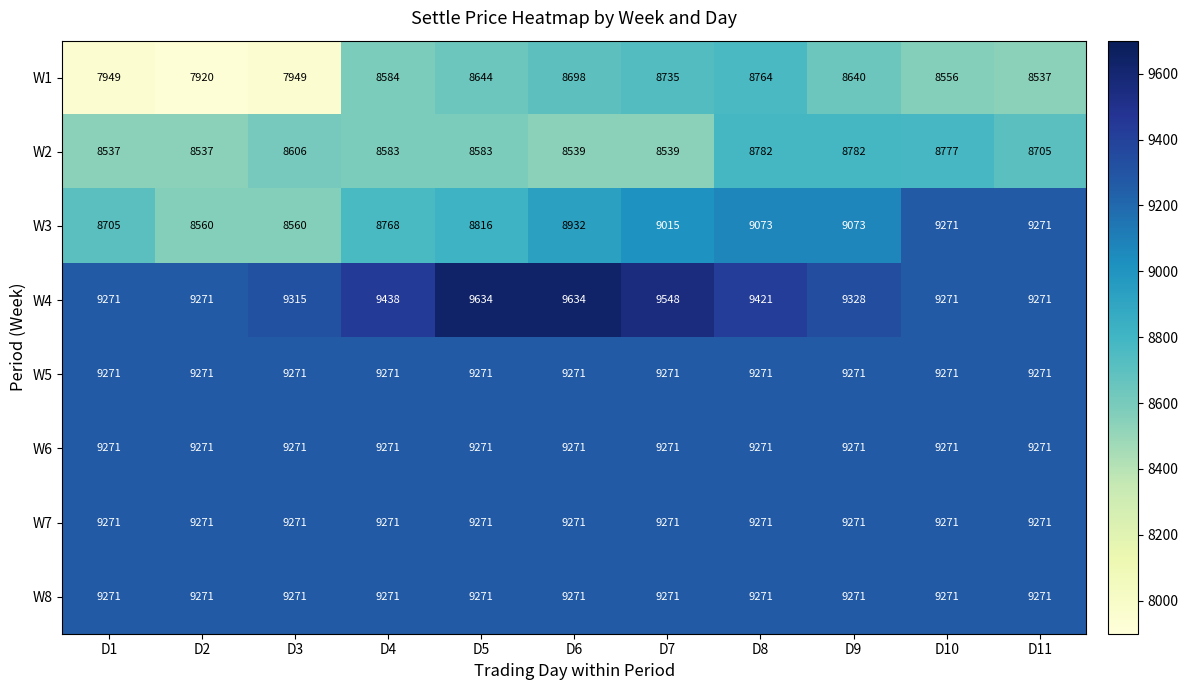

What is the minimum value shown in the chart?

7920